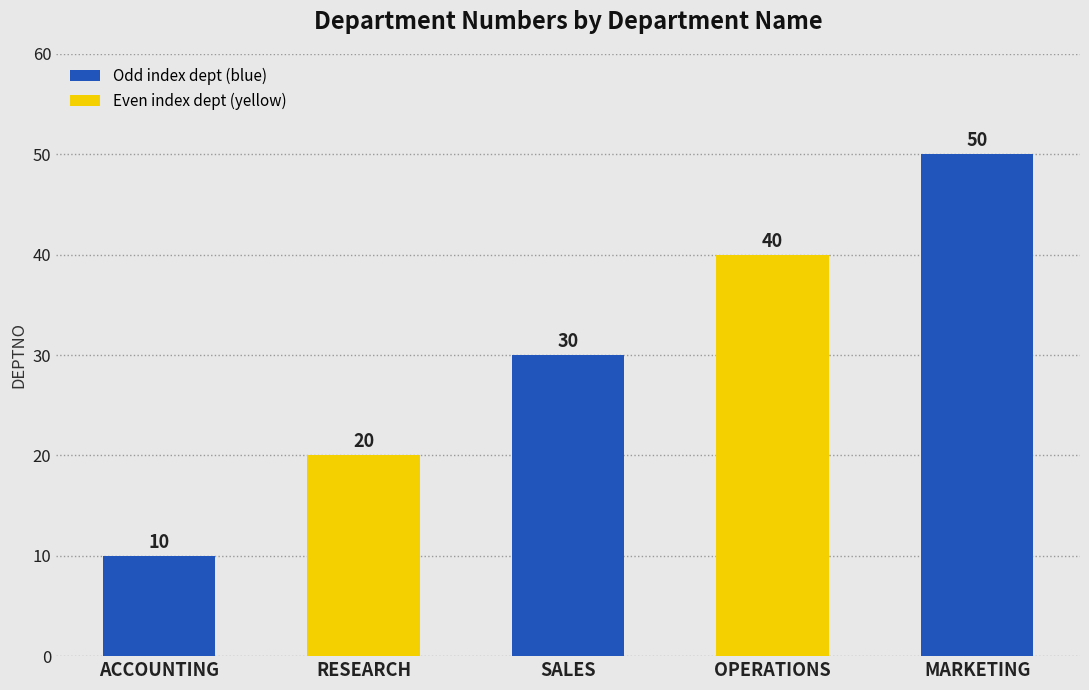

Reading left to right, list all the values displayed in this chart.

ACCOUNTING=10	RESEARCH=20	SALES=30	OPERATIONS=40	MARKETING=50